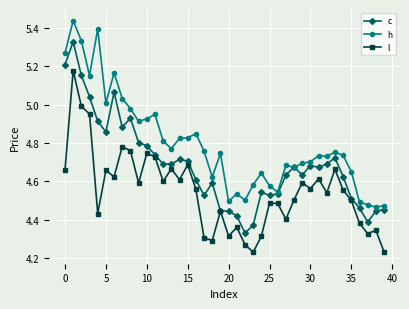

Rank the series by their average value, from lowest to highest.

l, c, h